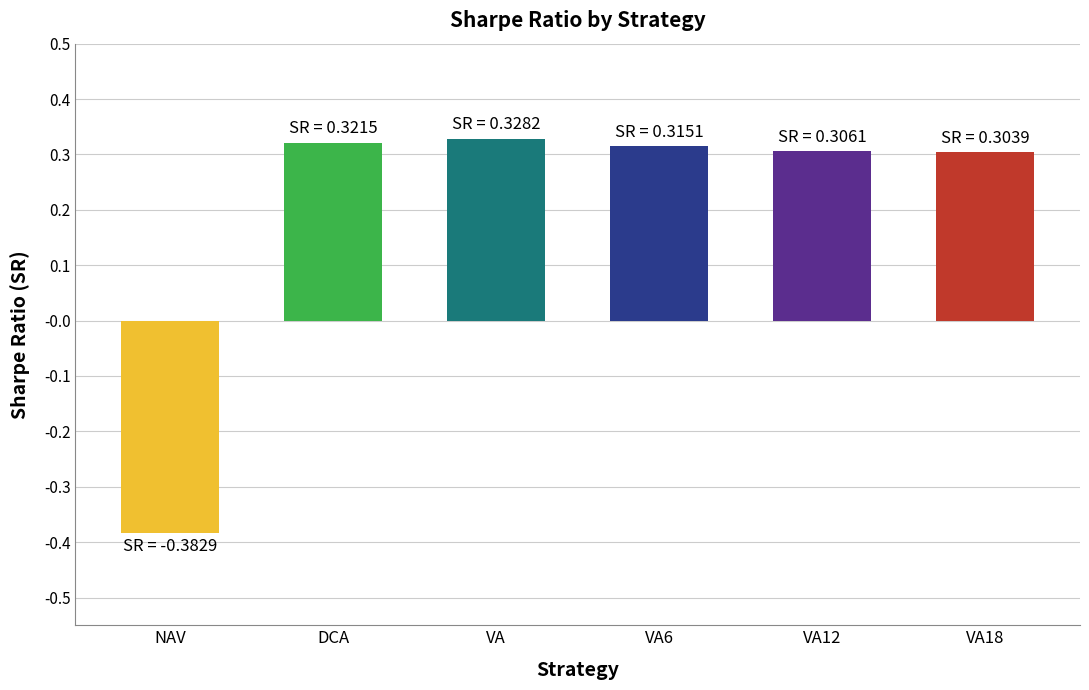

The chart shows a value of 0.3 at VA18. True or false?

True